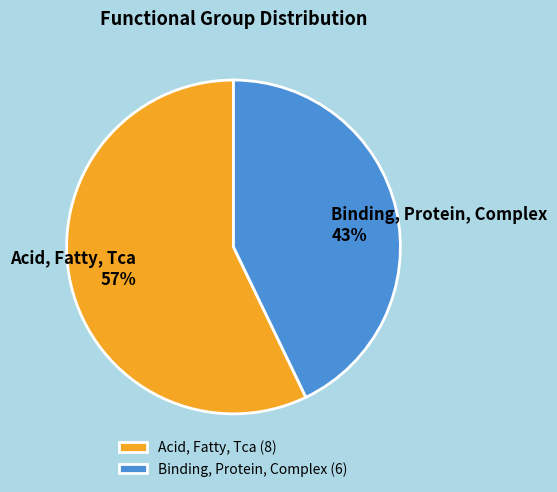

To the nearest percent, what is the average slice percentage?

50%